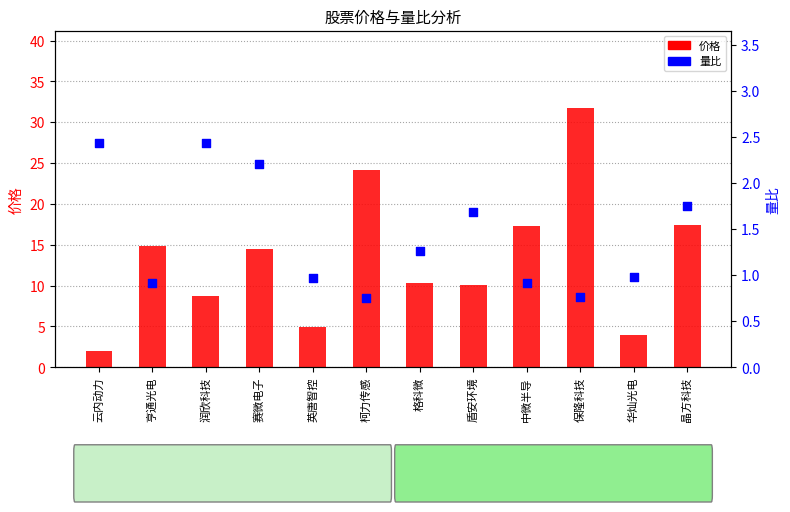

Is the value of 价格 at 亨通光电 greater than the value of 量比 at 晶方科技?

Yes